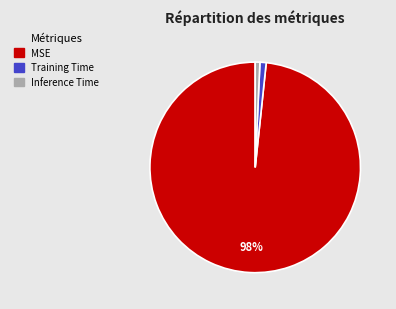

The Training Time slice represents 1% of the pie. True or false?

True